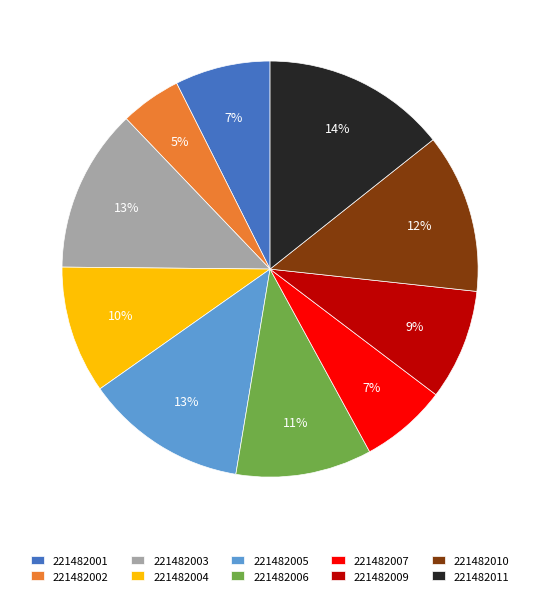

Is it true that 221482004 is 23% of the pie?

False